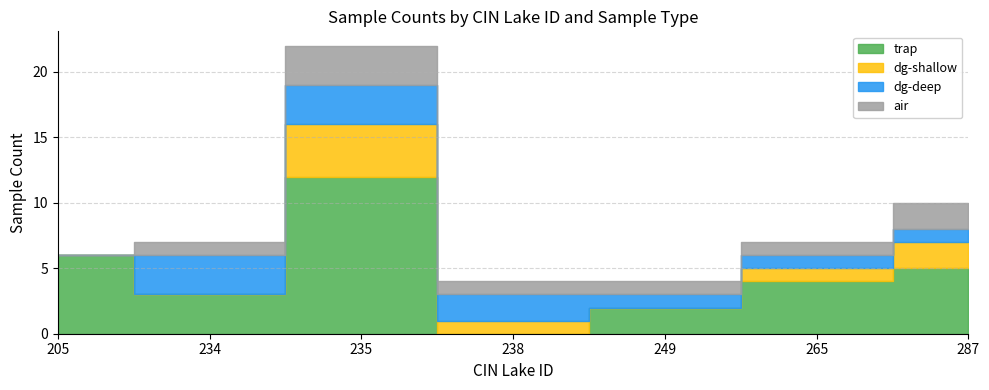

What is the maximum value shown in the chart?

12